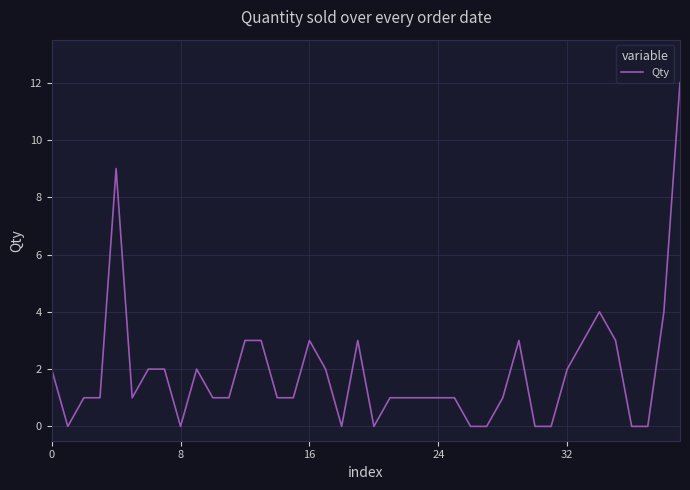

Reading left to right, what are all the values shown in this chart?

2	0	1	1	9	1	2	2	0	2	1	1	3	3	1	1	3	2	0	3	0	1	1	1	1	1	0	0	1	3	0	0	2	3	4	3	0	0	4	12